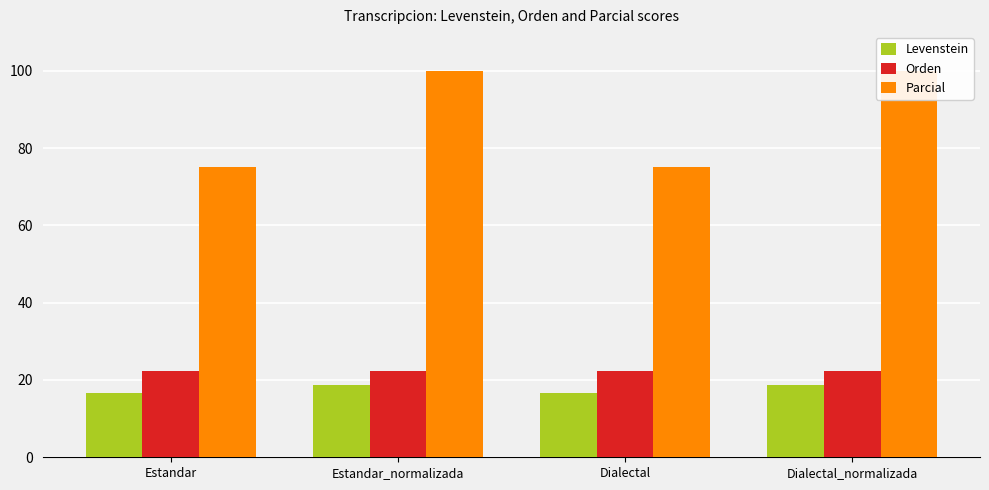

Is the value of Levenstein at Dialectal greater than the value of Orden at Dialectal_normalizada?

No